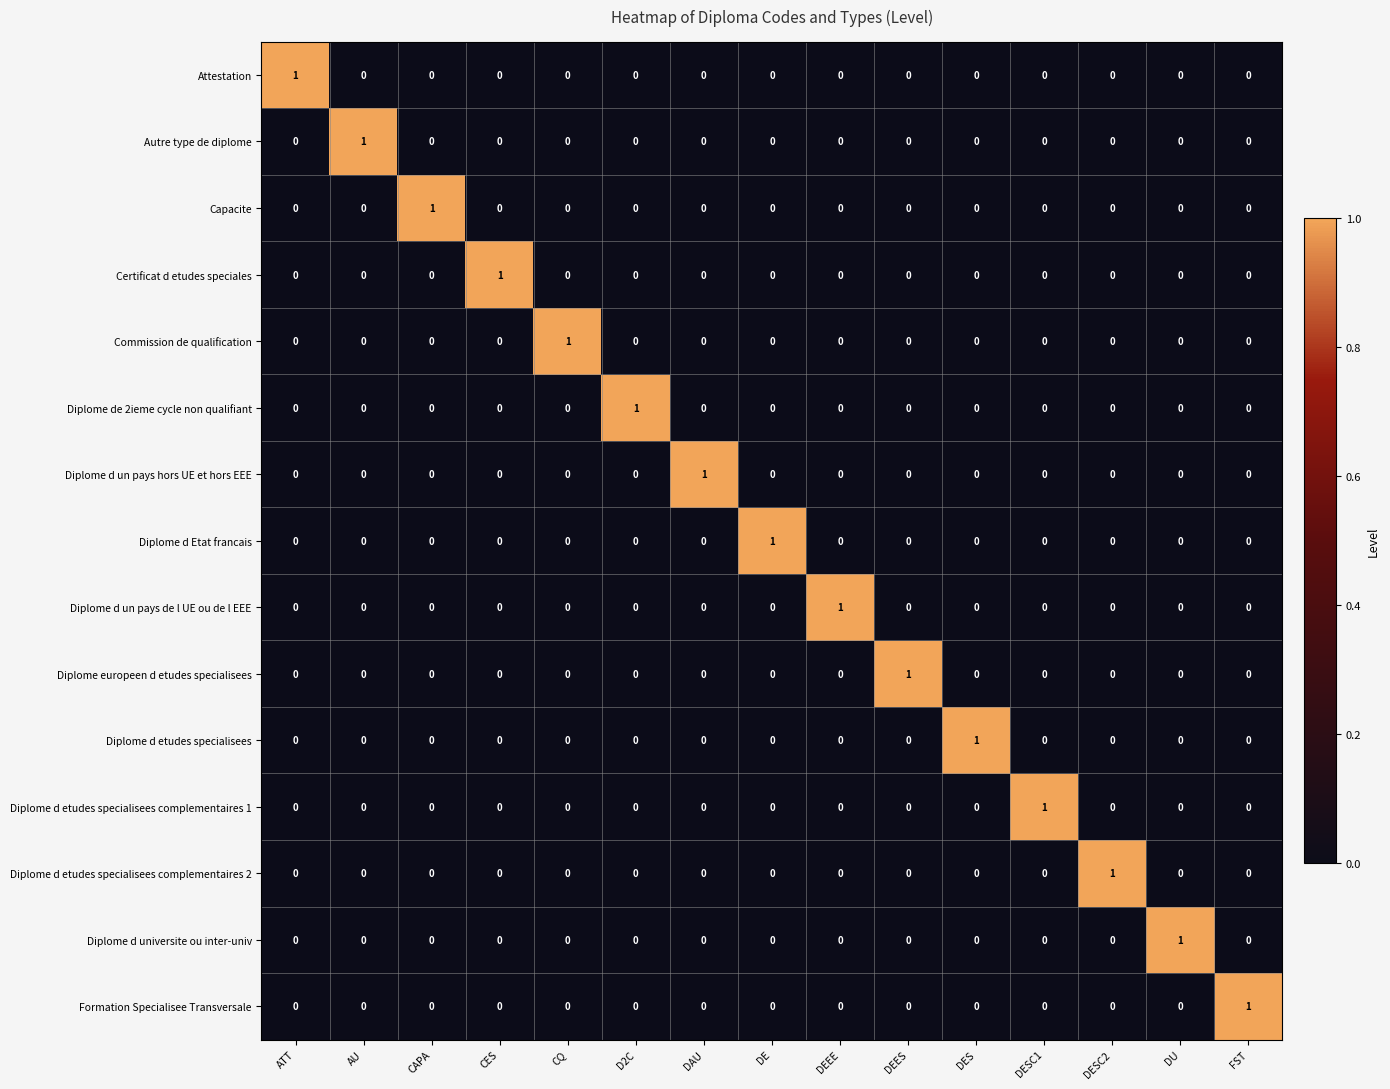

How many Diplome d un pays hors UE et hors EEE values are between 0 and 1?

15